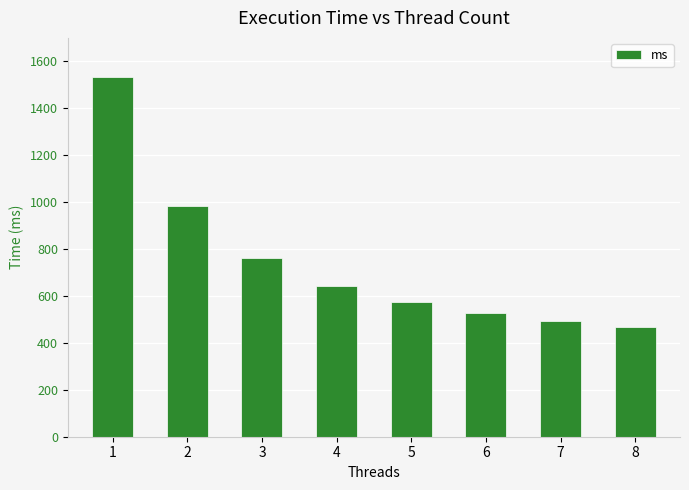

Is it true that the value at 4 is 642.9?

True